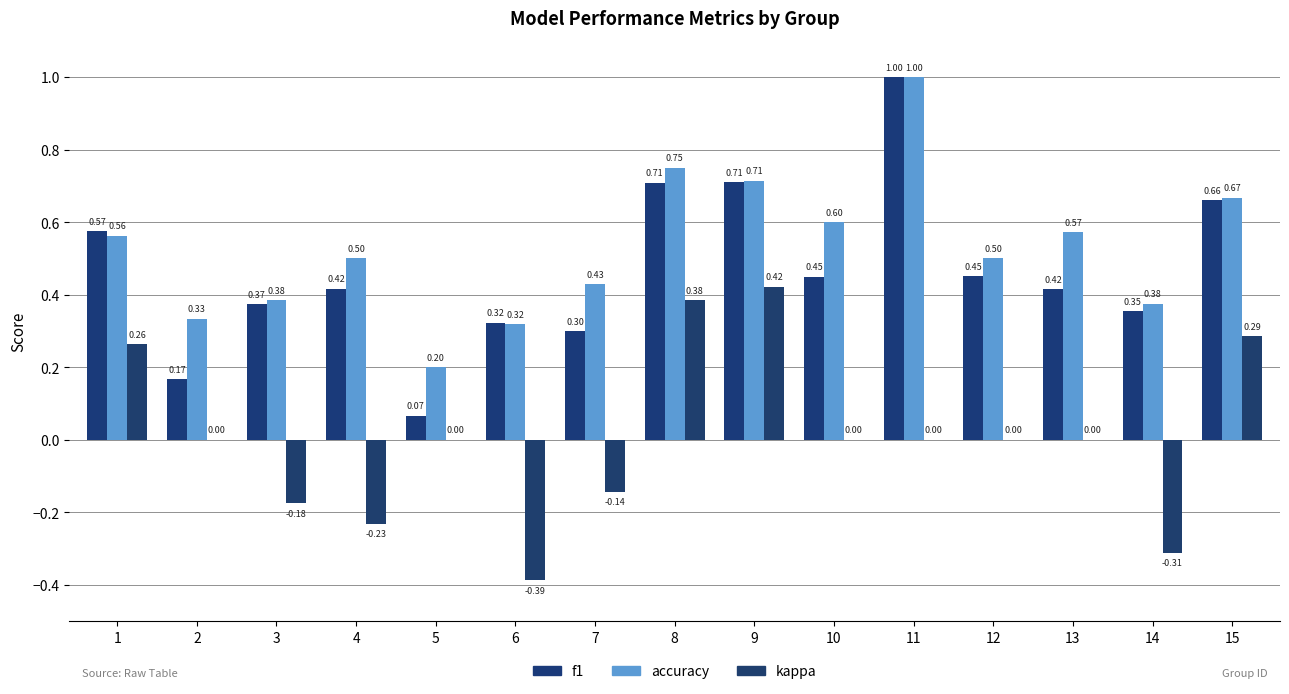

What is the maximum value for accuracy?

1.0